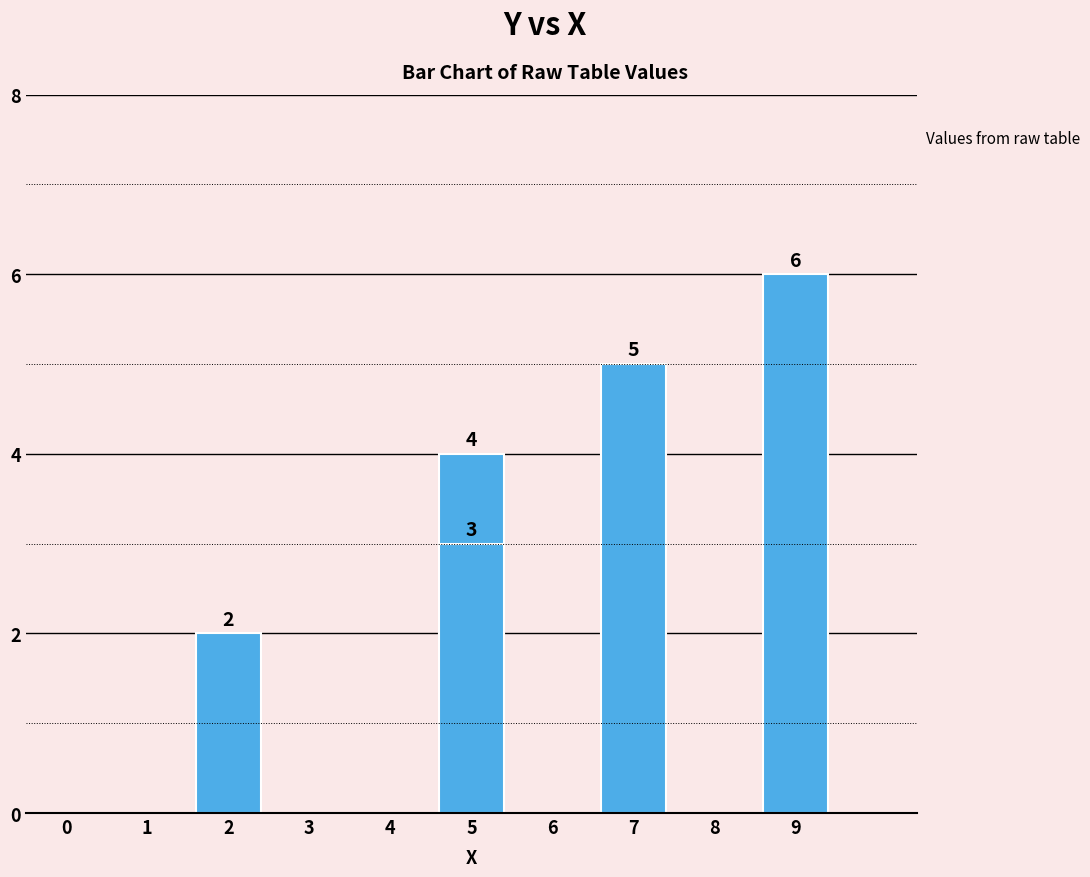

What is the maximum value shown in the chart?

6